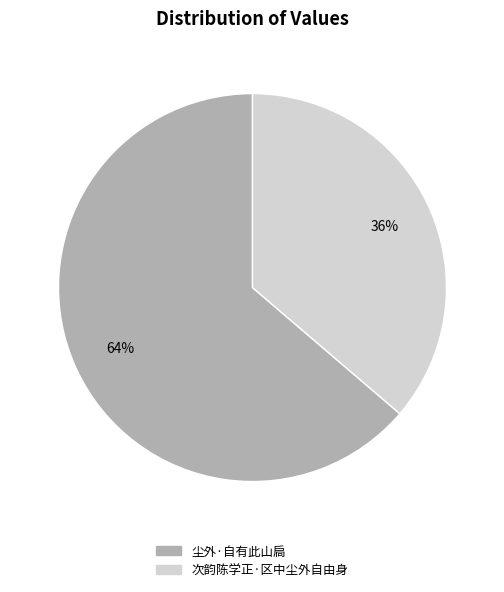

To the nearest percent, what is the combined percentage of 尘外·自有此山扃 and 次韵陈学正·区中尘外自由身?

100%